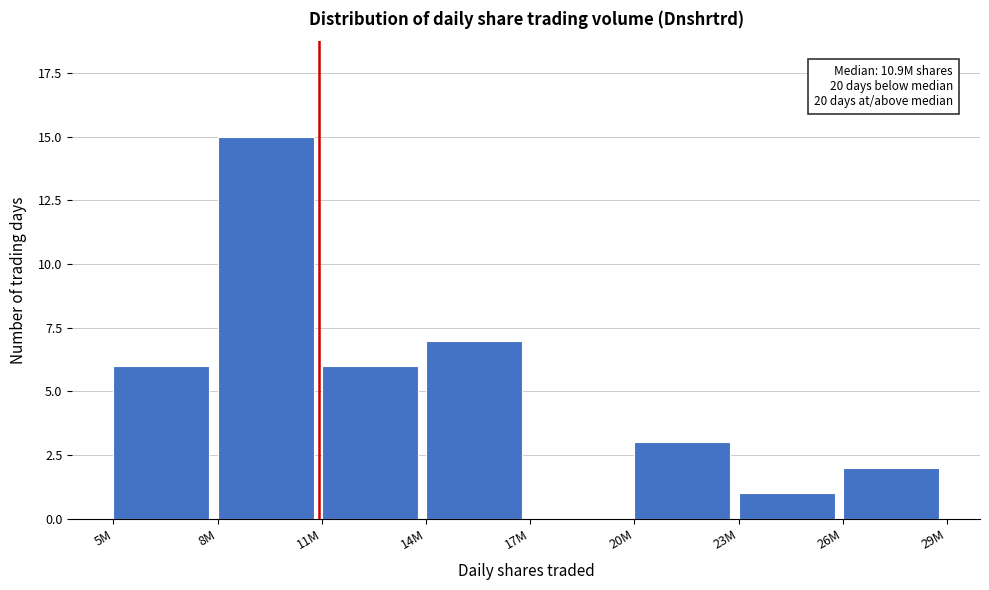

Reading right to left, what are all the values shown in this chart?

26M=2	23M=1	20M=3	17M=0	14M=7	11M=6	8M=15	5M=6